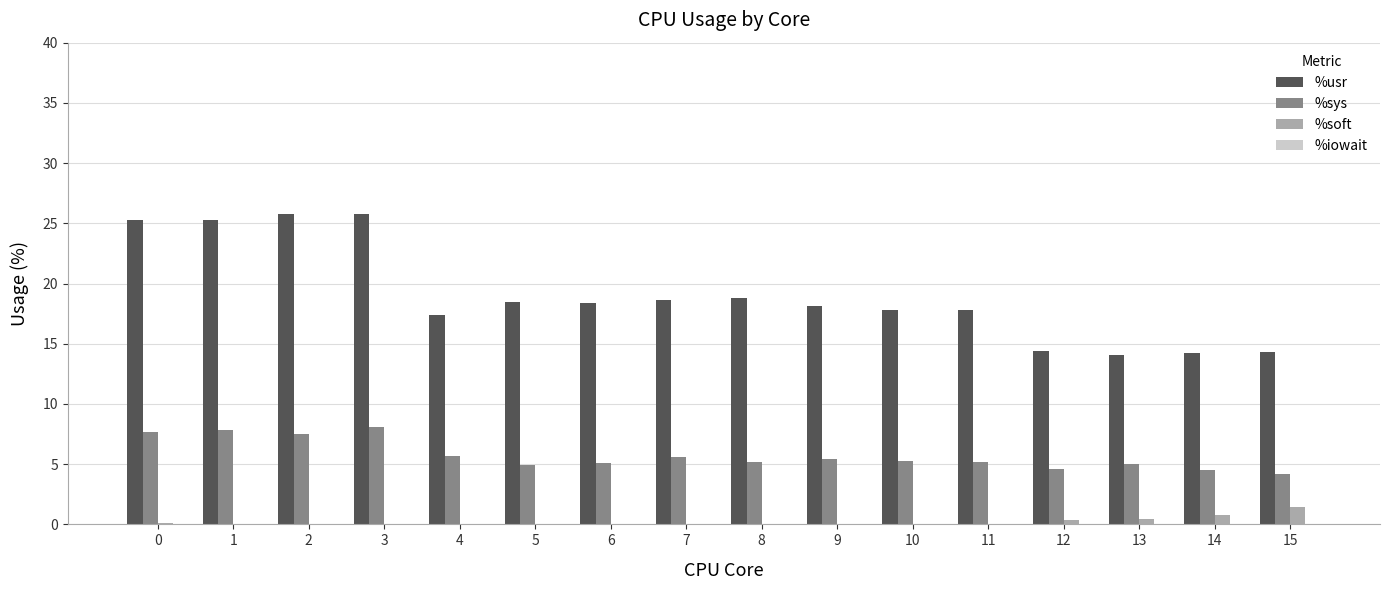

The value of %usr at 1 is 25.3. True or false?

True